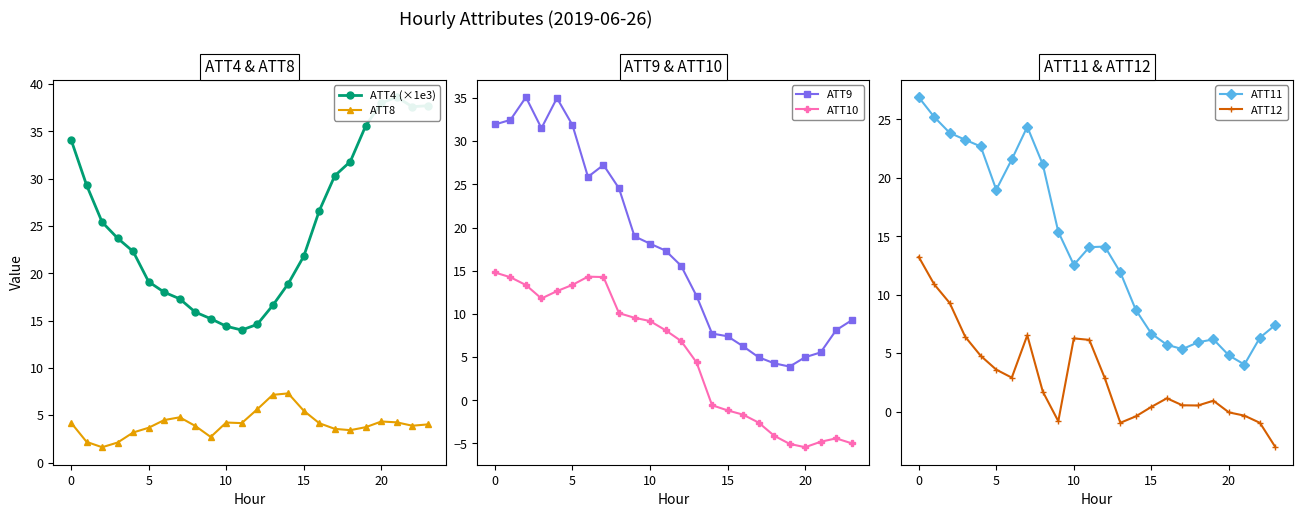

How many lines are shown in the chart?

6